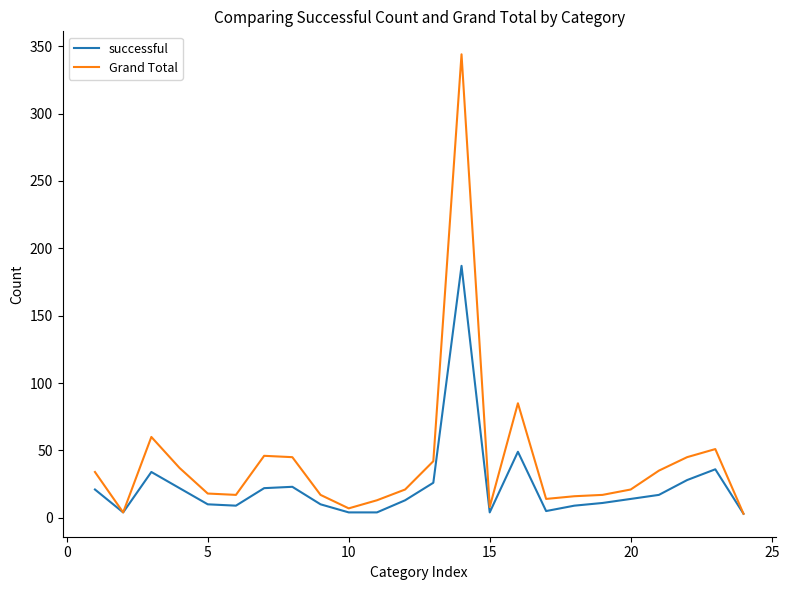

List the series in order of their peak value, highest first.

Grand Total, successful